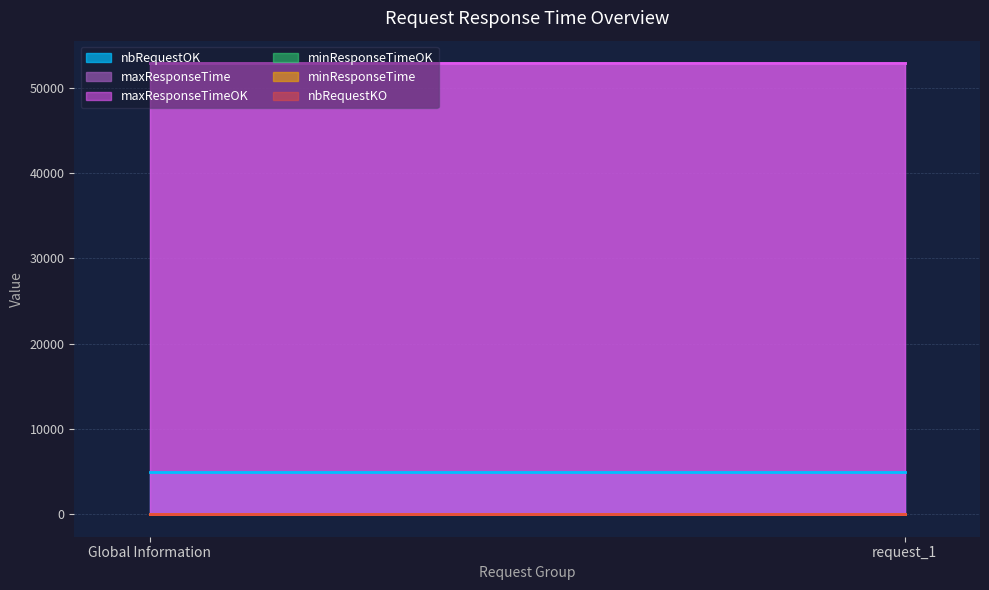

Between Global Information and request_1, which series saw the biggest shift?

nbRequestOK